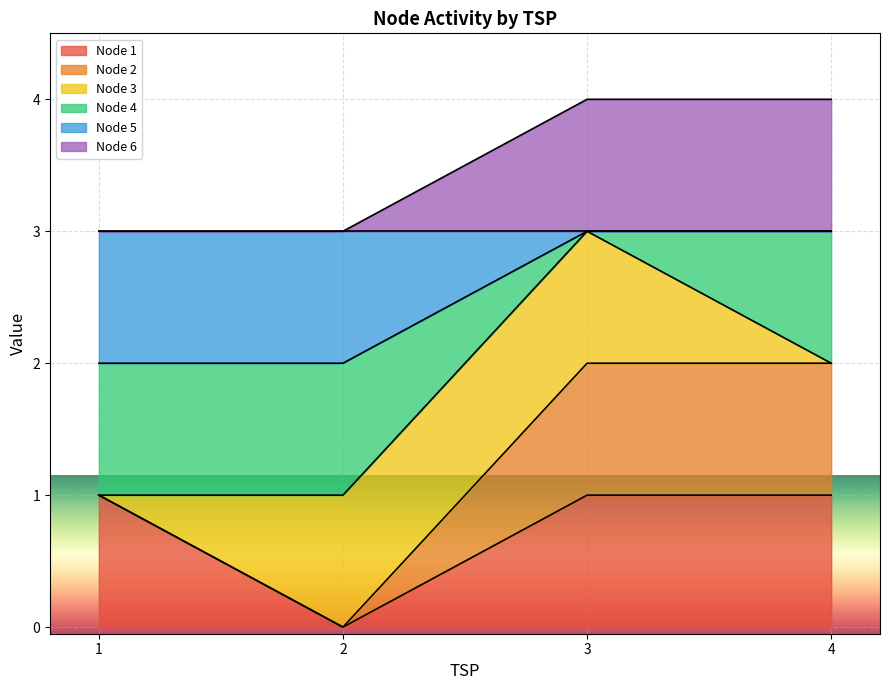

Does the chart display data point markers on the line(s)?

No